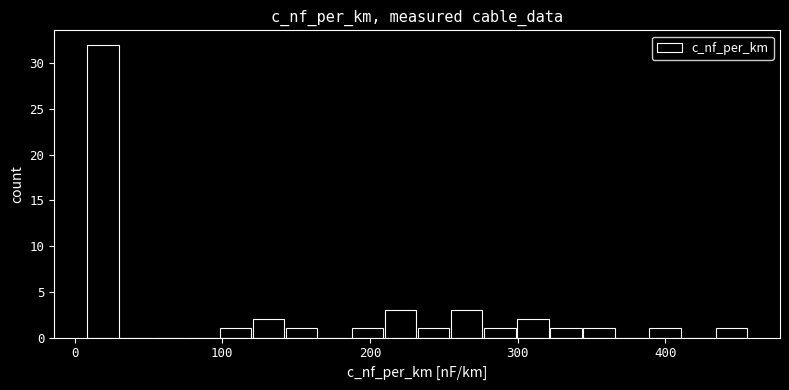

Around what value on the x-axis is the tallest bar? Give the approximate position of its centre, as read against the axis.

20